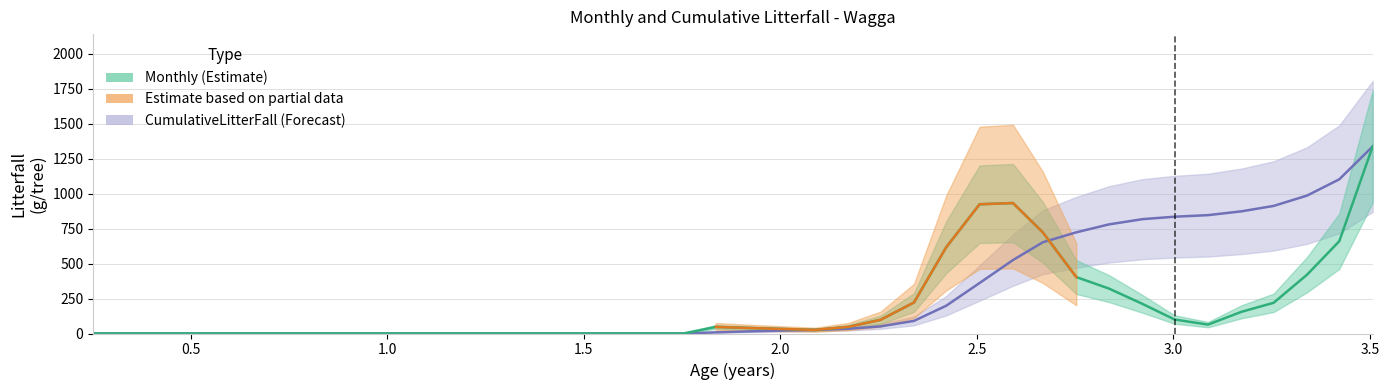

How many data points in Monthly are less than 32?

20